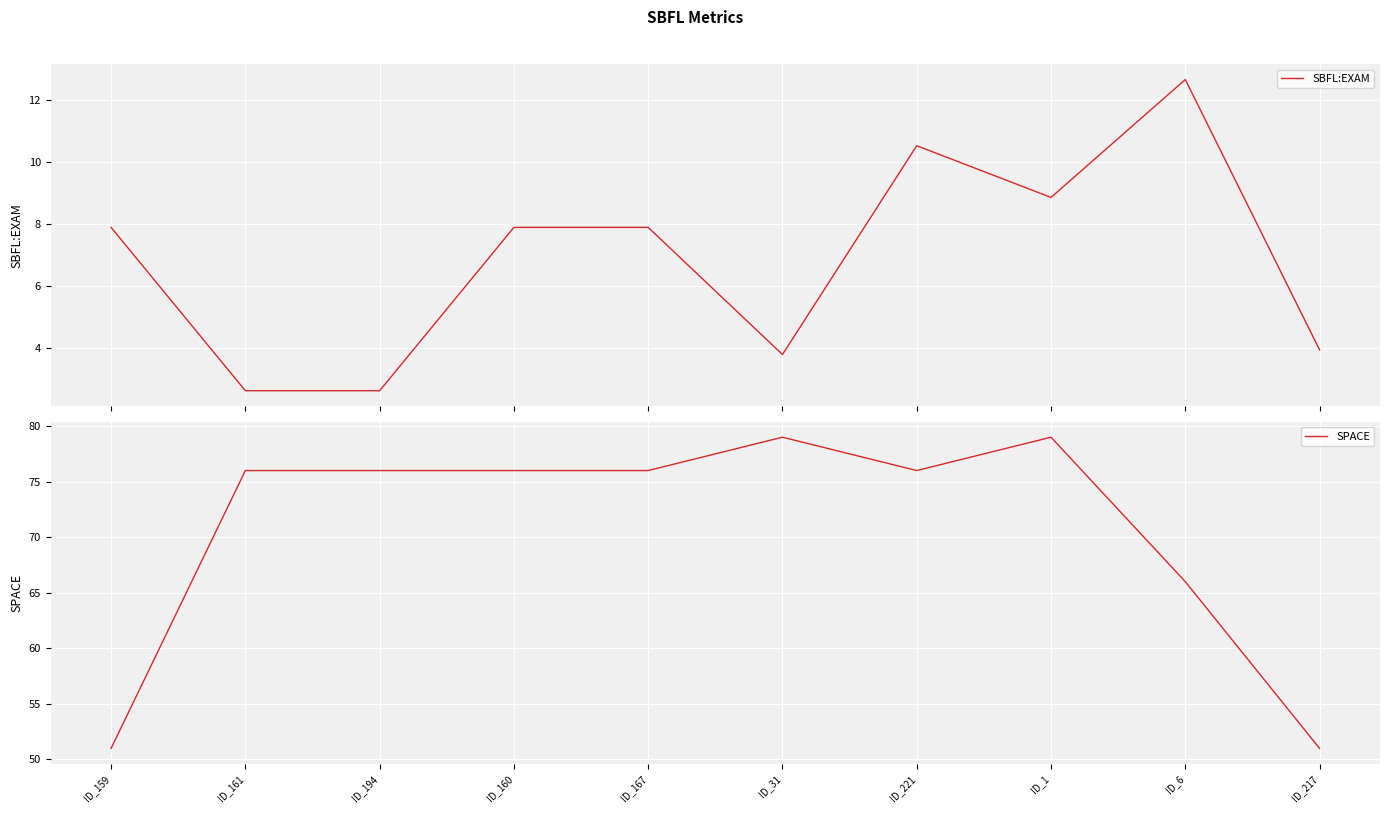

How many SPACE values are between 66 and 76?

6